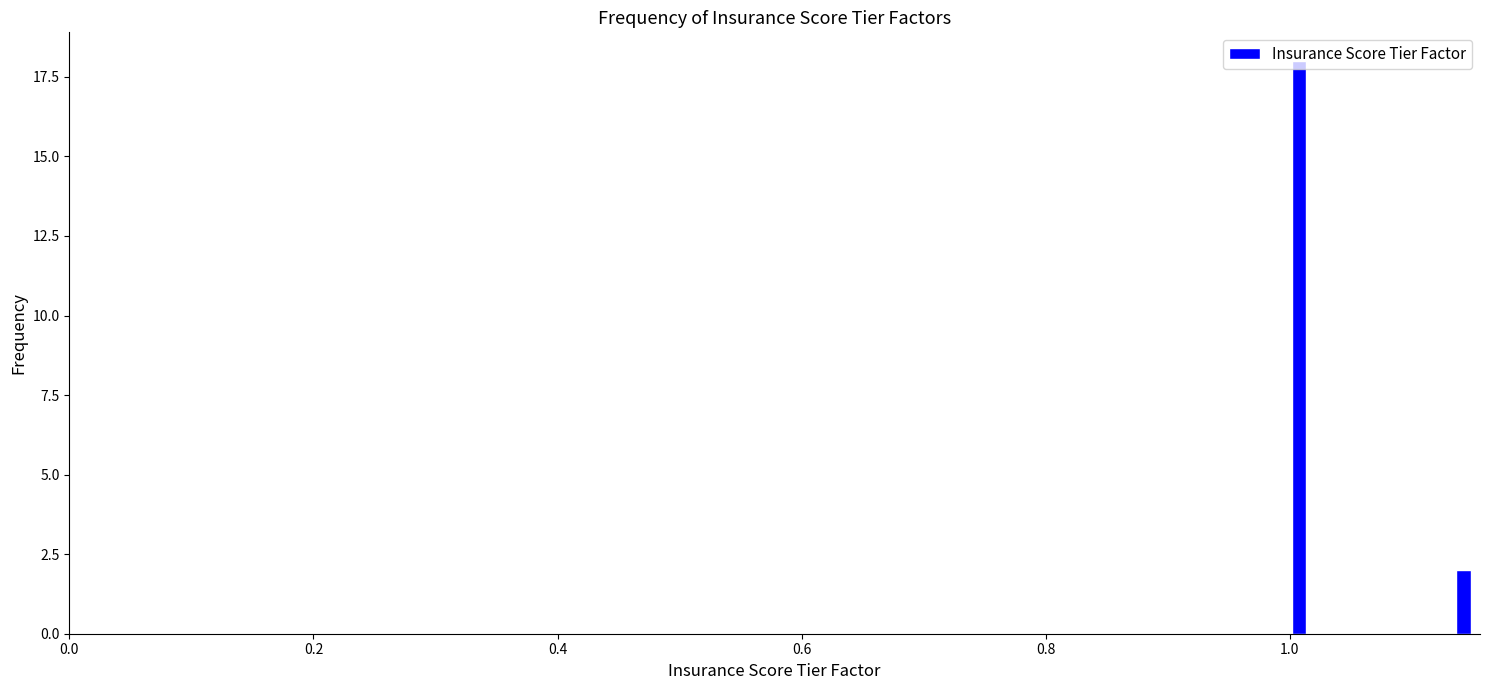

Read against the x-axis, roughly where is the centre of the tallest bar?

1.00